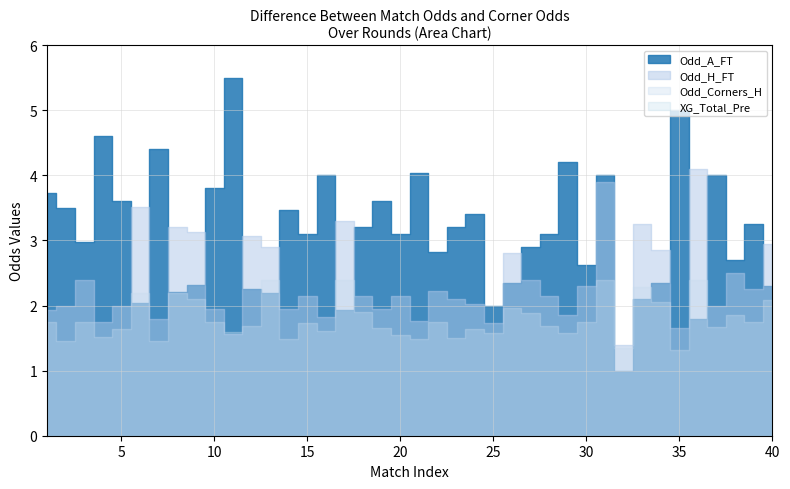

What are all the series names shown in the legend?

Odd_A_FT, XG_Total_Pre, Odd_H_FT, Odd_Corners_H